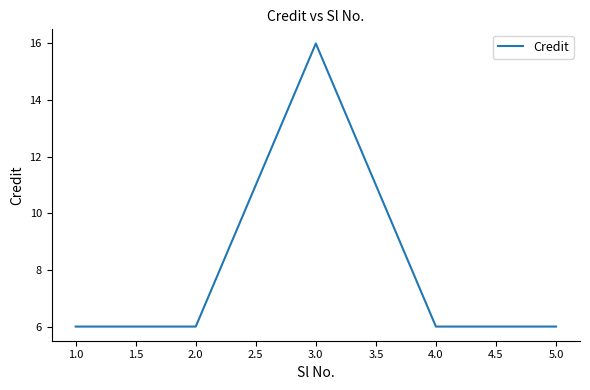

What is the change in value from 3.0 to 4.0?

-10